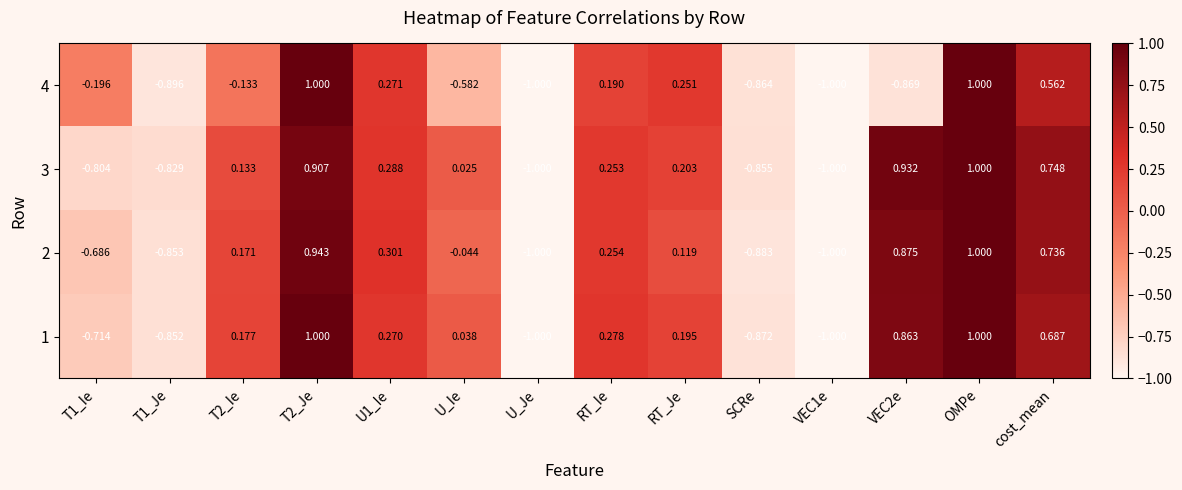

How many distinct data groups are displayed?

4